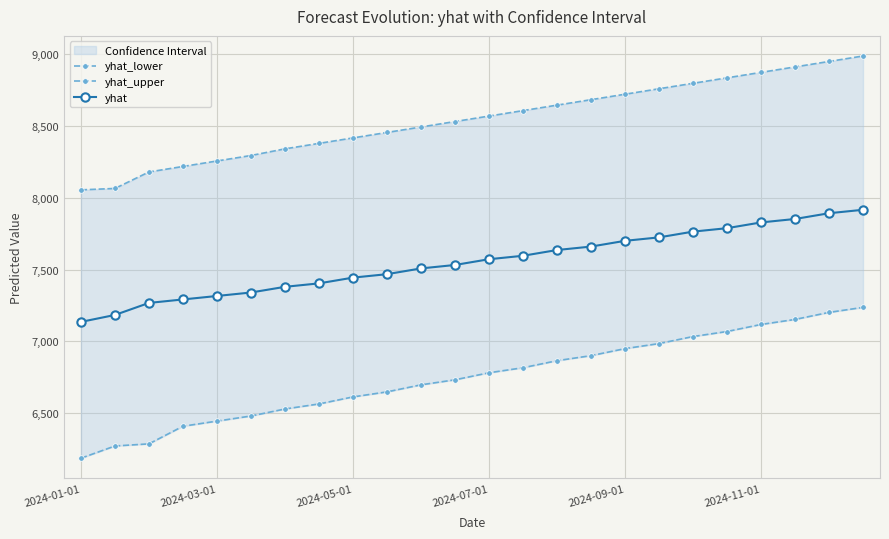

What is the lowest value of the yhat series?

7135.9